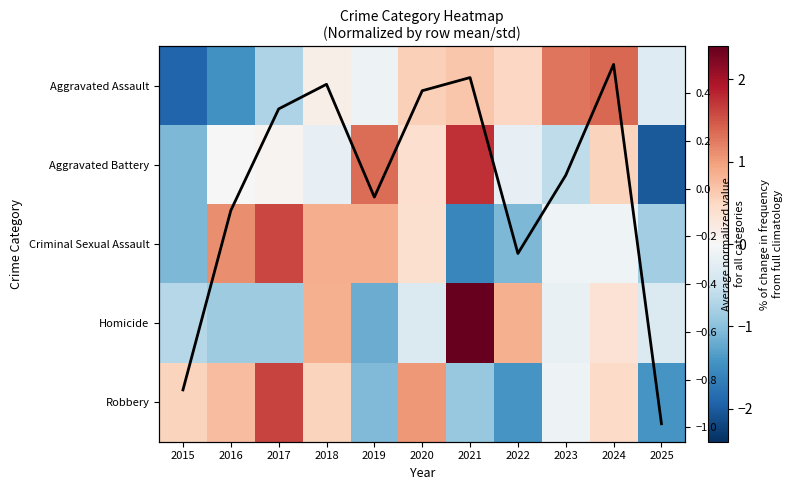

Rank the categories by Robbery value from highest to lowest.

2017, 2020, 2016, 2015, 2018, 2024, 2023, 2021, 2019, 2022, 2025